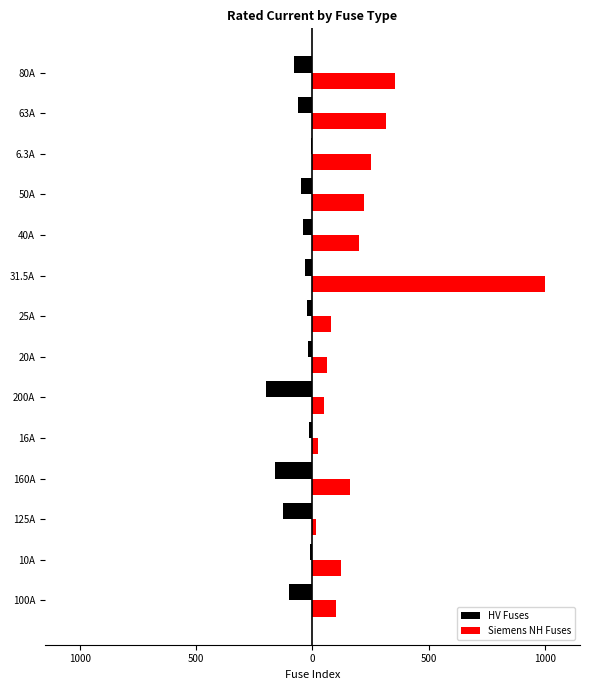

What are all the series names shown in the legend?

HV Fuses, Siemens NH Fuses